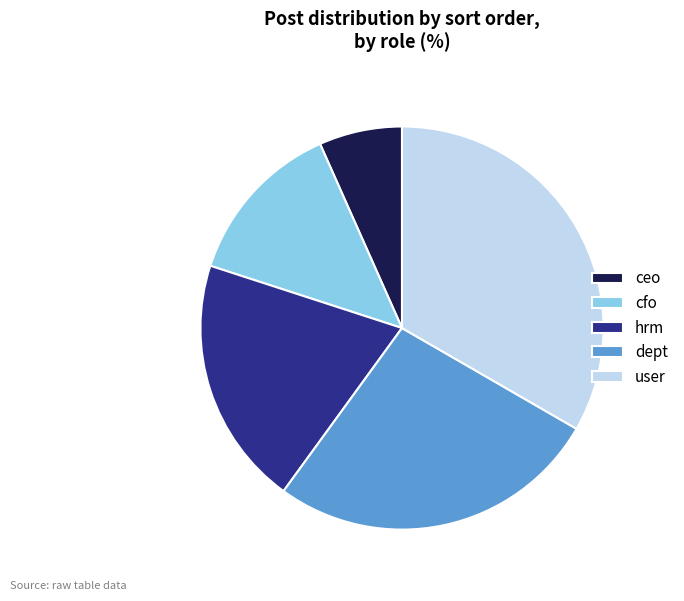

Which category has the biggest portion of the pie?

user